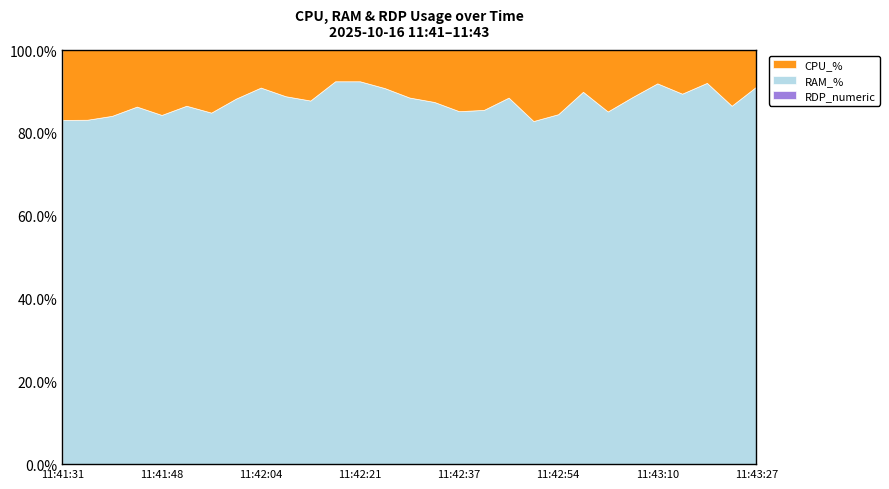

At which category does CPU_% reach its first local peak?

11:41:48